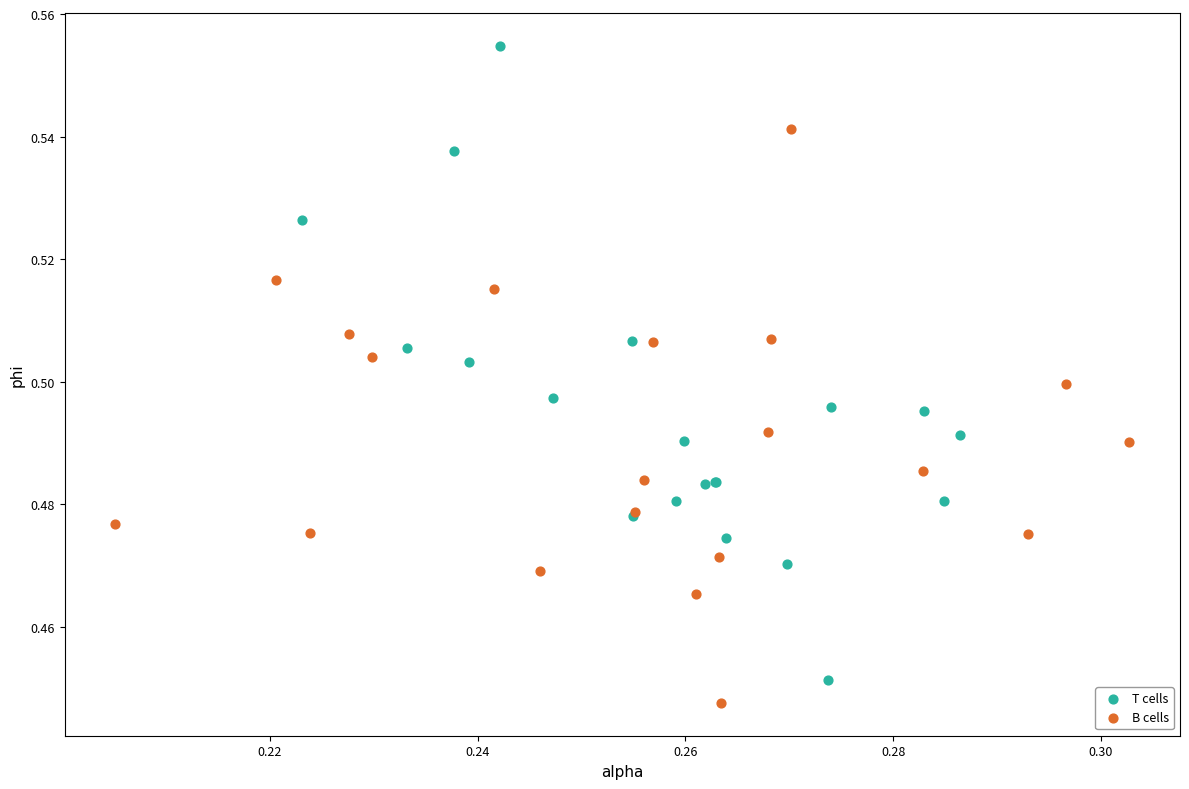

Which series has the widest spread of Y values?

T cells